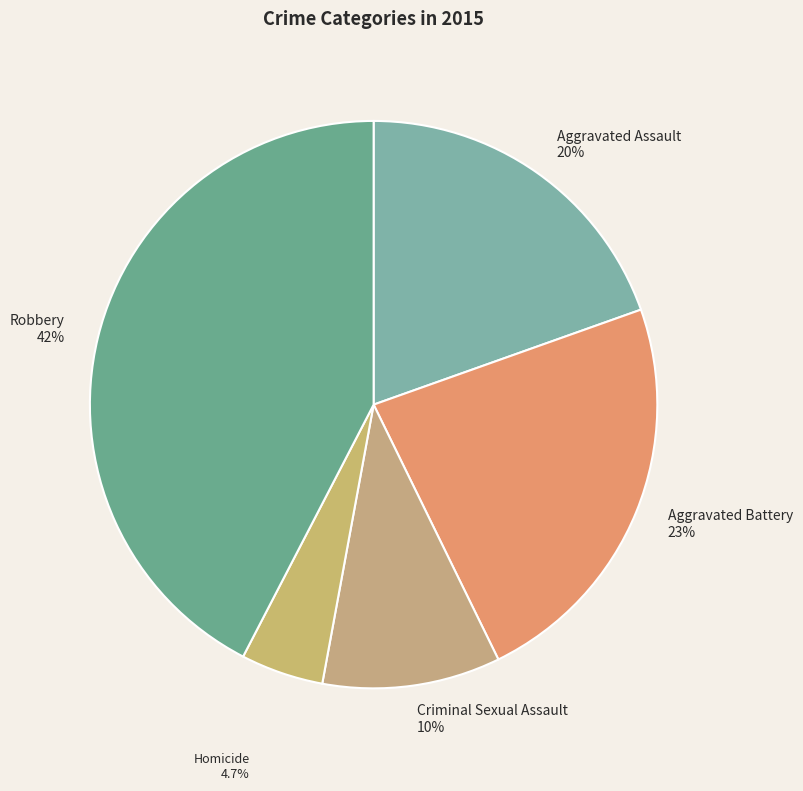

Approximately how many times larger is the value at Homicide 4.7% compared to Criminal Sexual Assault 10%?

0.5